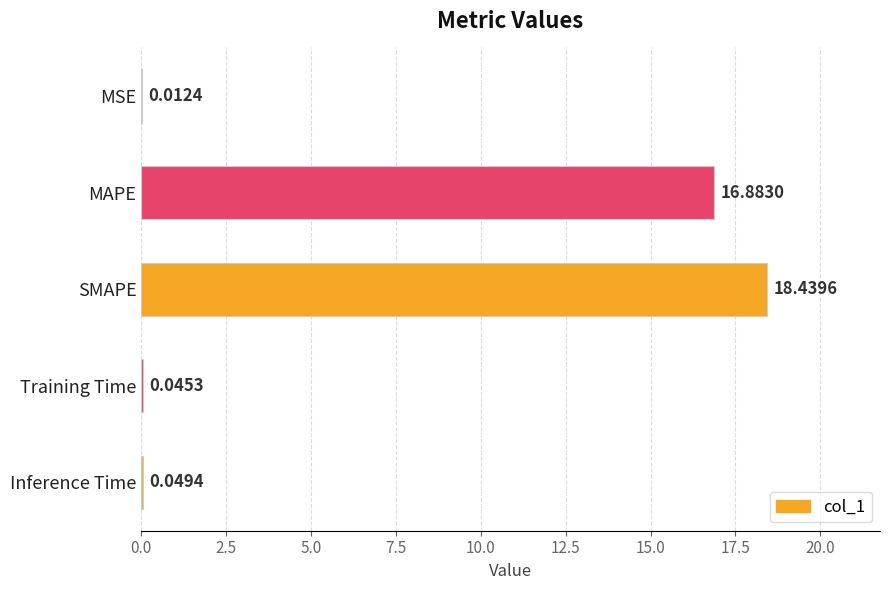

Count the number of data series in this chart.

1